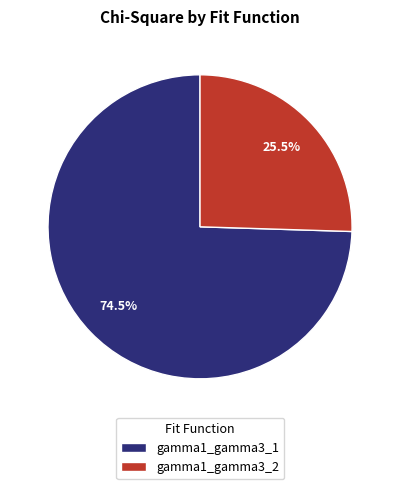

How many slices are in this pie chart?

2